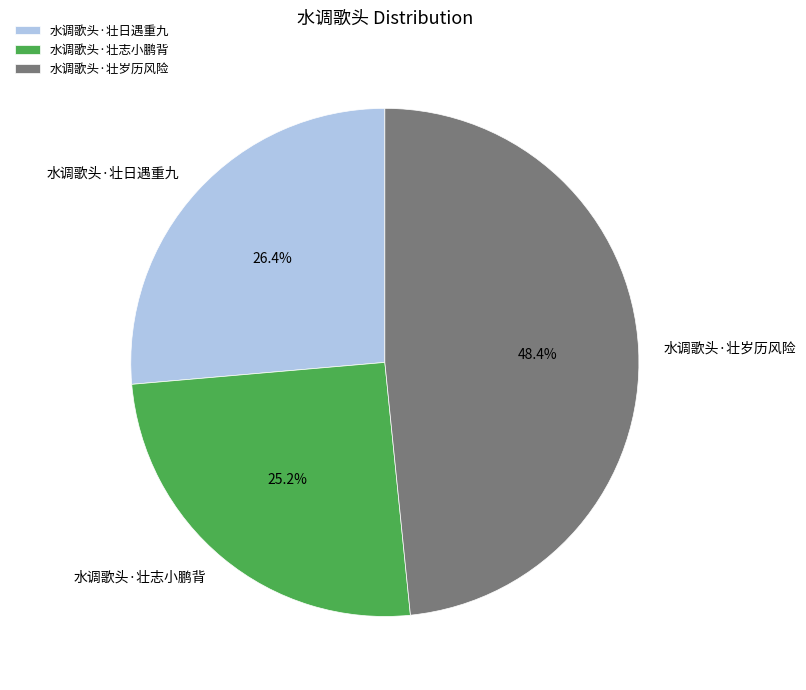

What percentage is the 水调歌头·壮岁历风险 slice, to the nearest percent?

48%